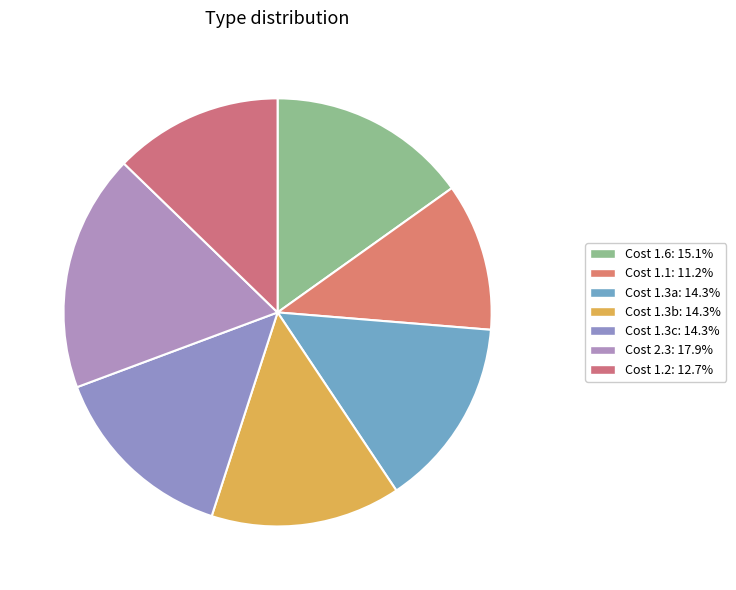

Rank the categories by value from highest to lowest.

2.3, 1.6, 1.3, 1.3, 1.3, 1.2, 1.1